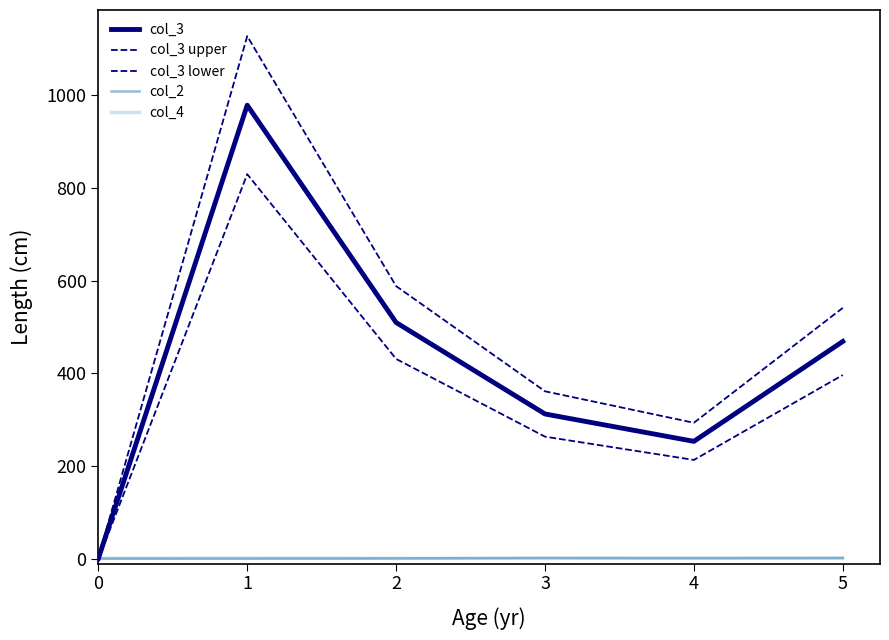

Does the chart display data point markers on the line(s)?

No